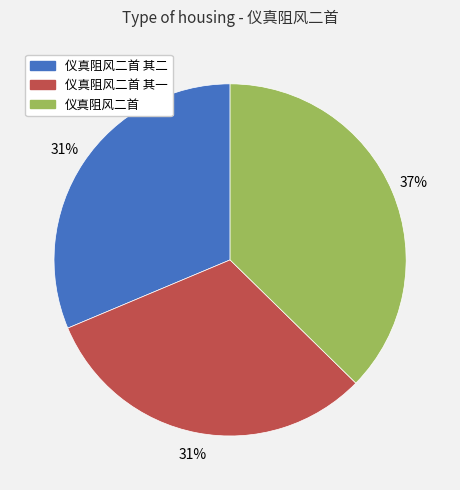

How many slices are in this pie chart?

3